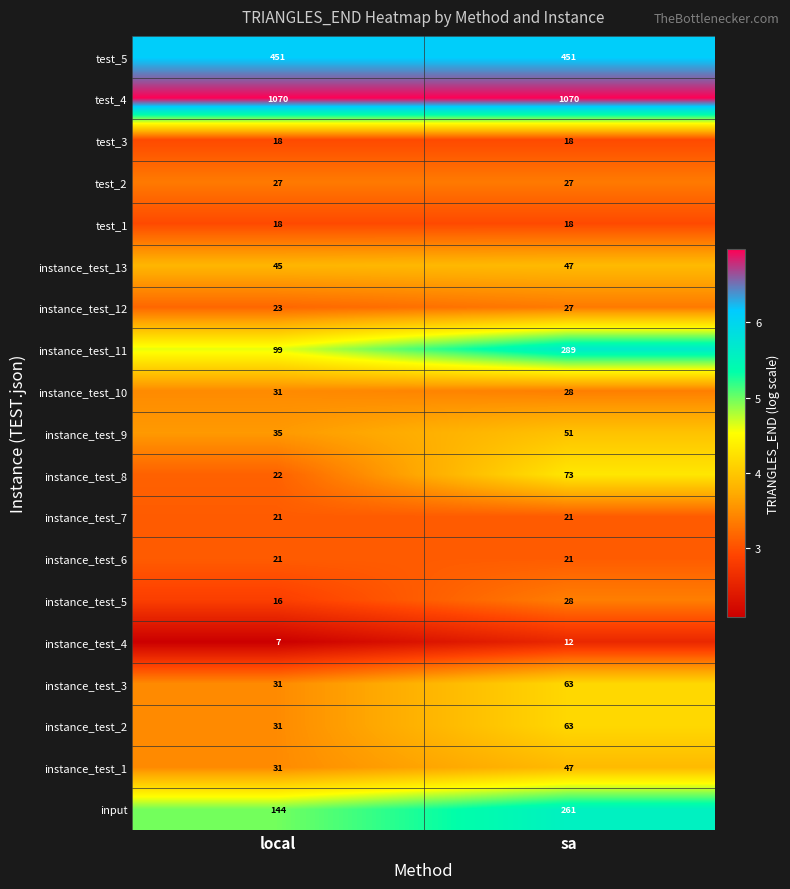

What is the sum of the instance_test_9 values at local and sa?

86